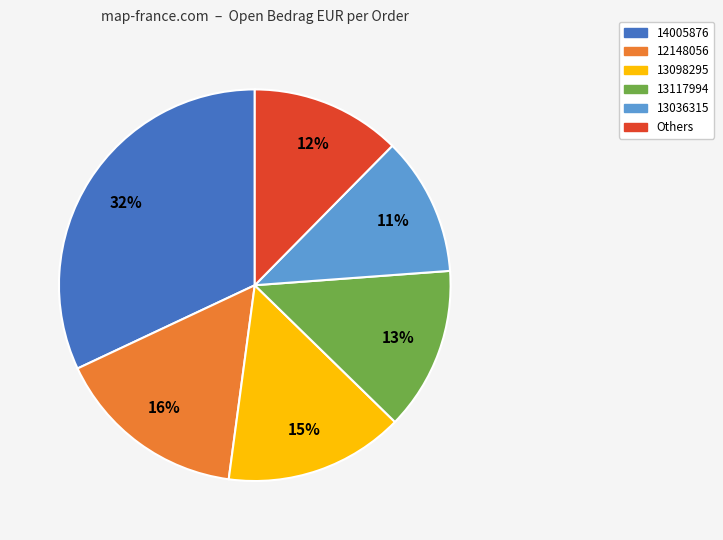

What is the ratio of the value at 13117994 to the value at 13036315?

1.2